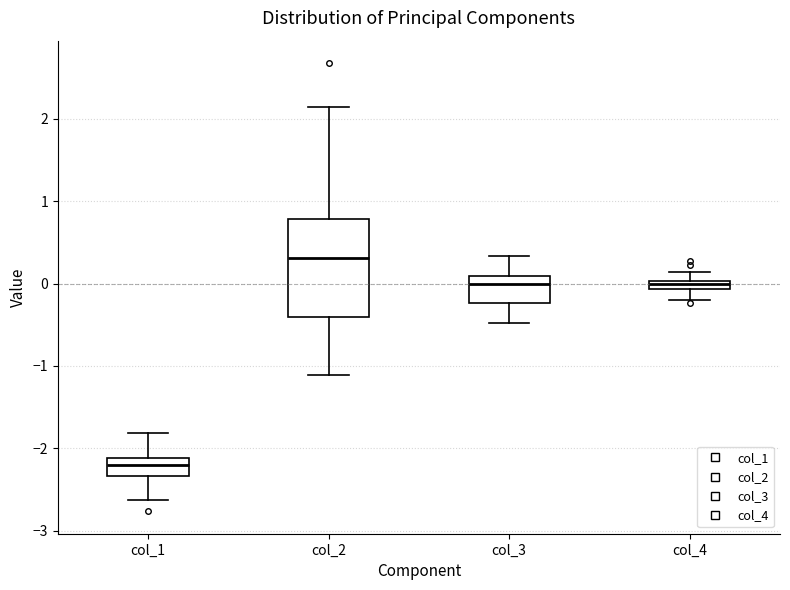

Where is the lower edge of the box for col_2 on the y-axis? The values are not printed on the chart, so give them approximately, as read against the axis.

-0.4